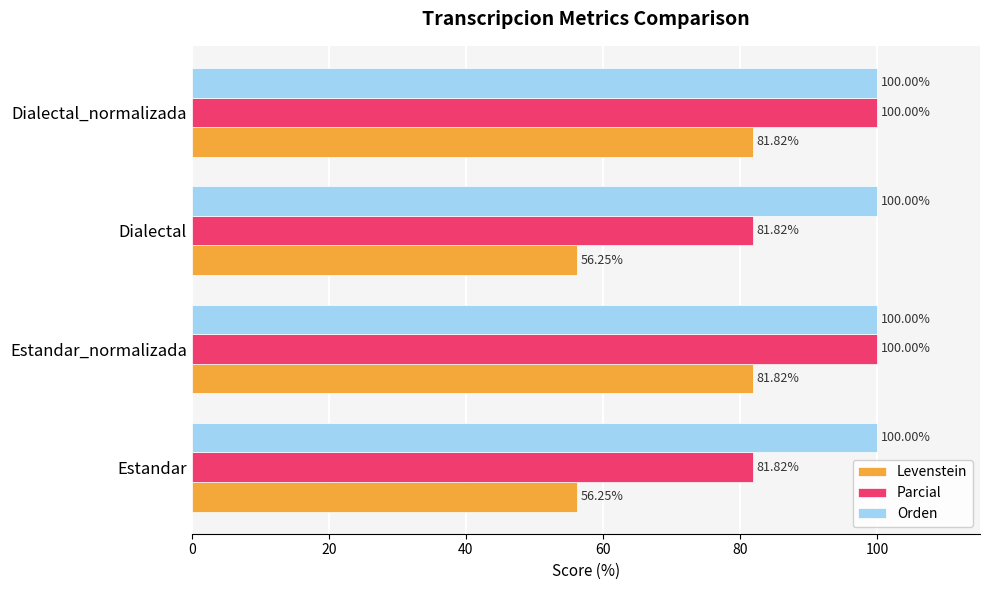

Between Dialectal and Dialectal_normalizada, which series saw the biggest shift?

Levenstein